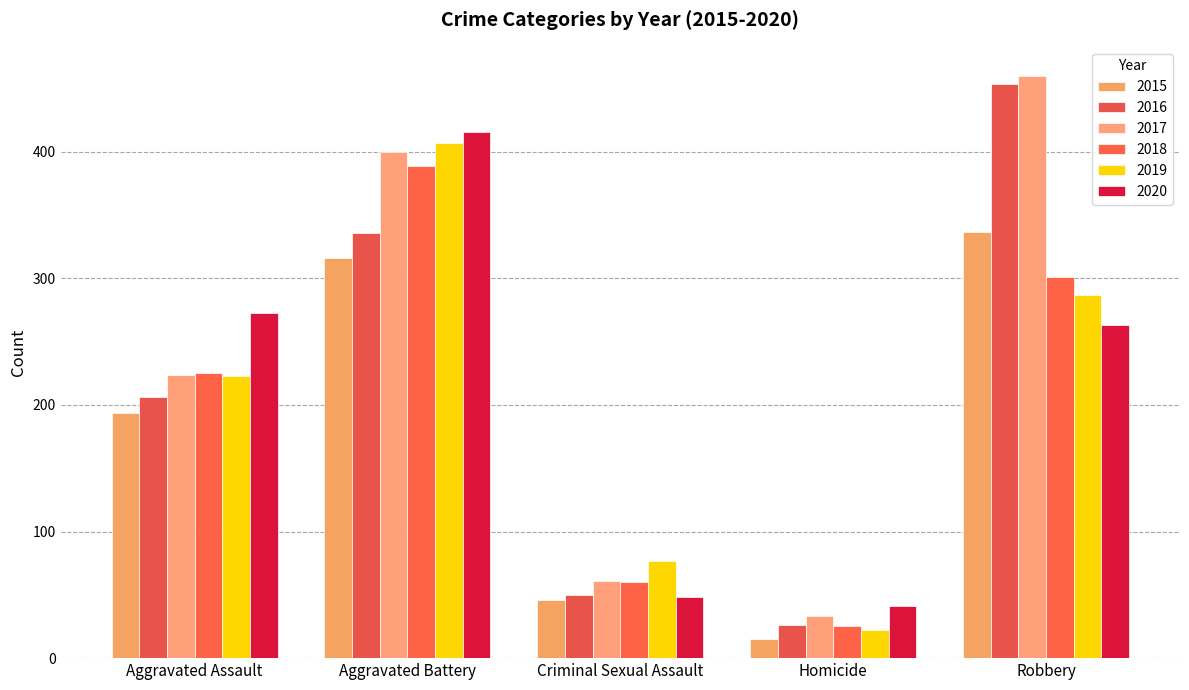

Which category has the highest value across all series?

Robbery